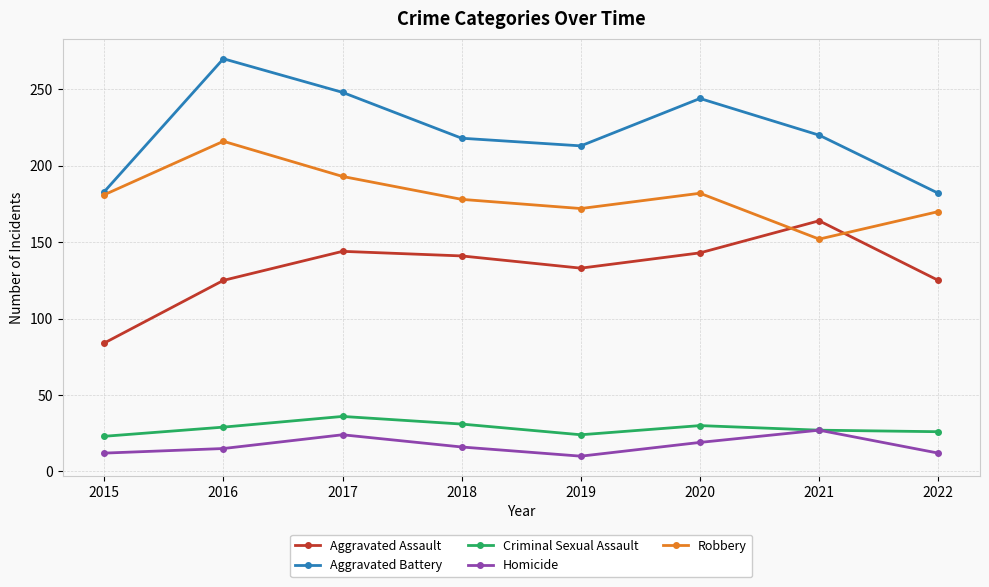

The Robbery series shows 117 at 2019. True or false?

False